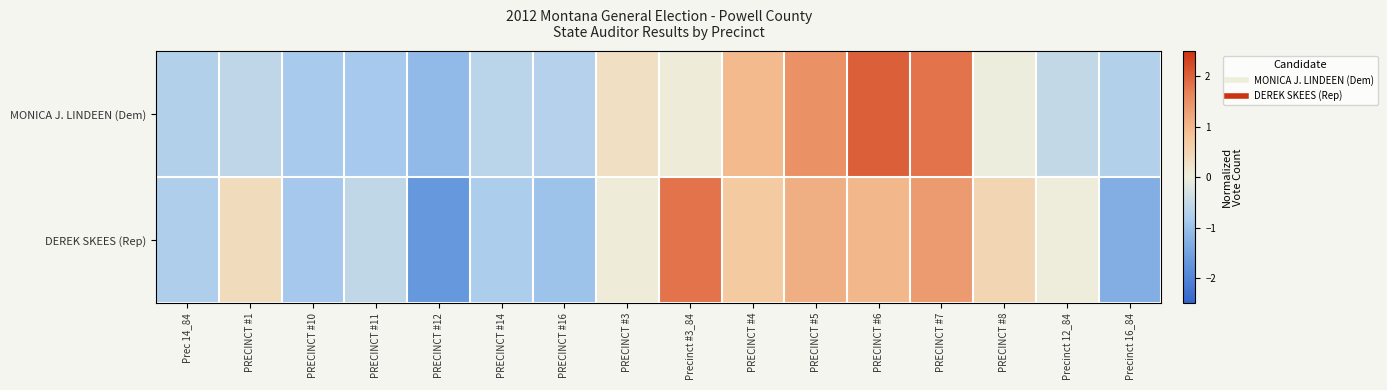

How many data points does each series have?

16